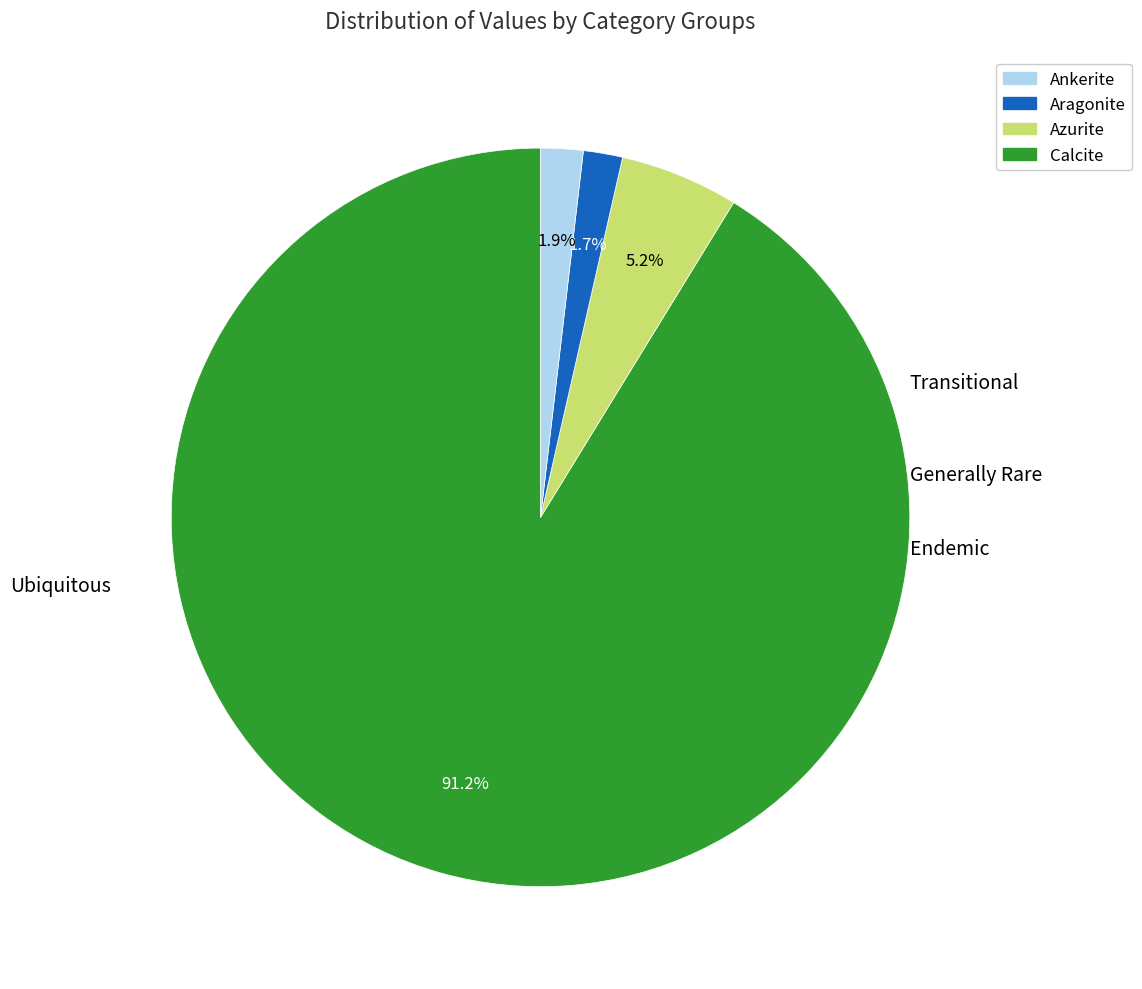

Does any single category account for the majority?

Yes